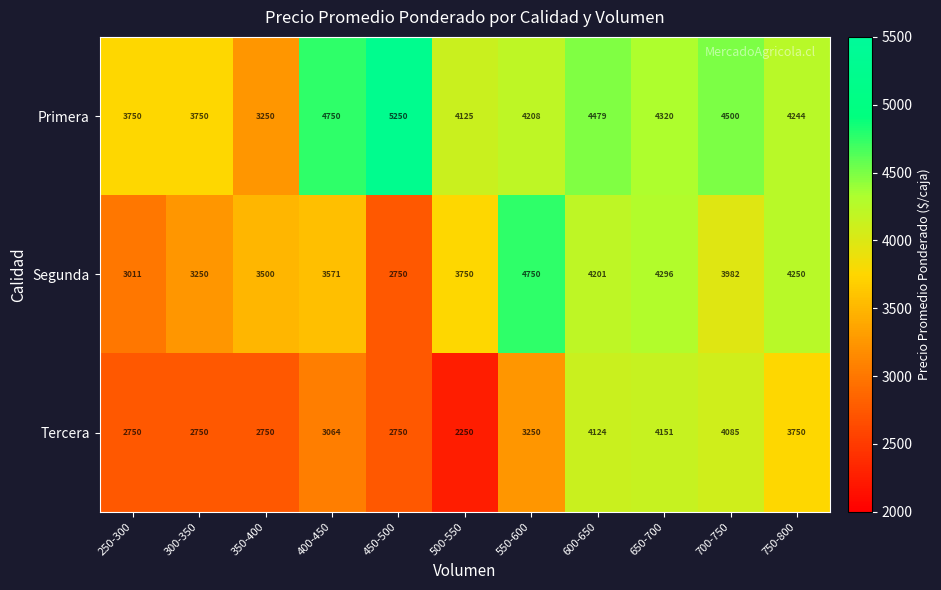

What value does the Tercera series have at 750-800, to the nearest 100?

3800